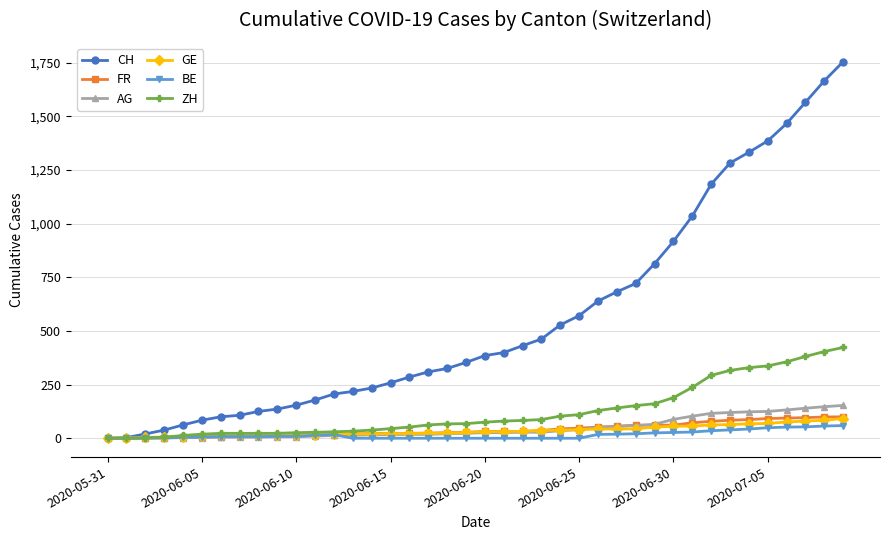

What is the greatest value displayed?

1754